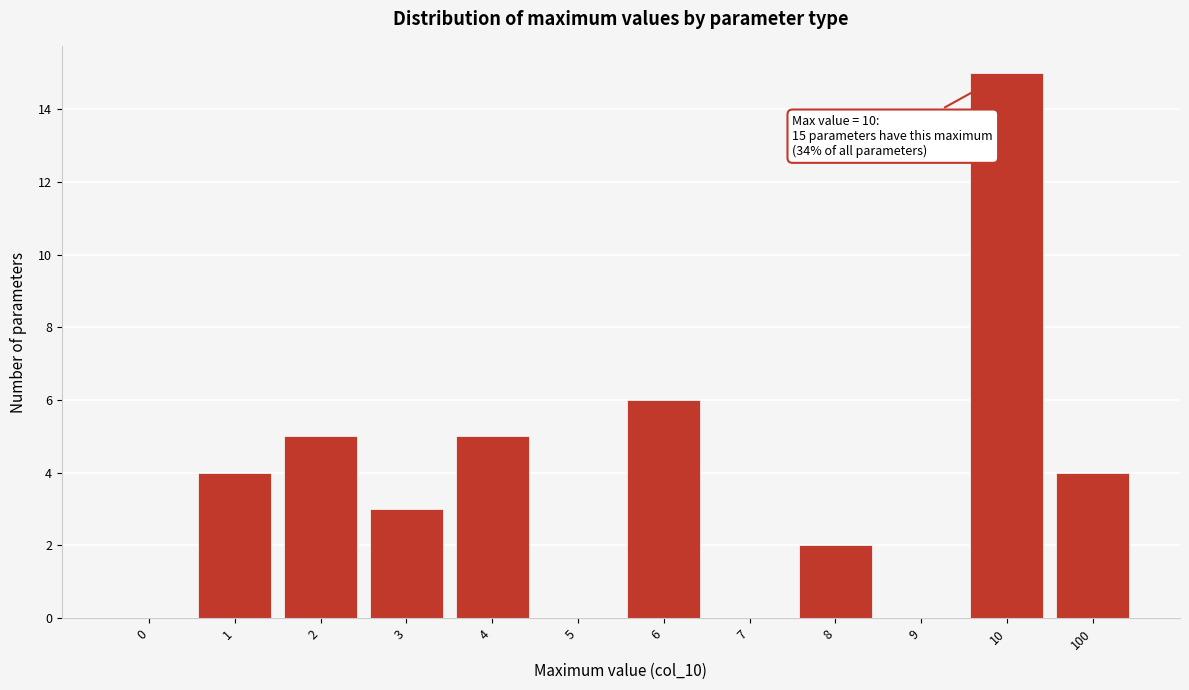

Reading left to right, transcribe all the data shown in this chart.

0=0	1=4	2=5	3=3	4=5	5=0	6=6	7=0	8=2	9=0	10=15	100=4